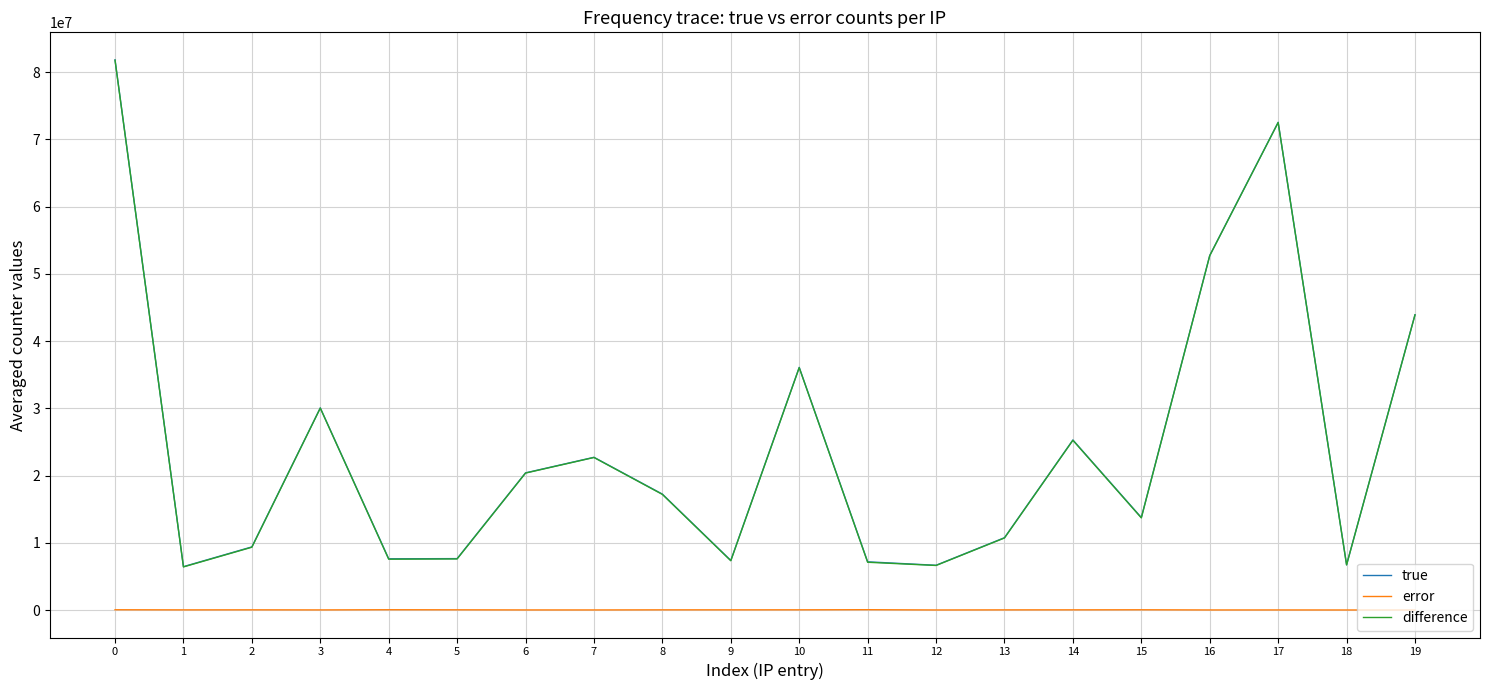

True or false: difference and error cross at least once.

False